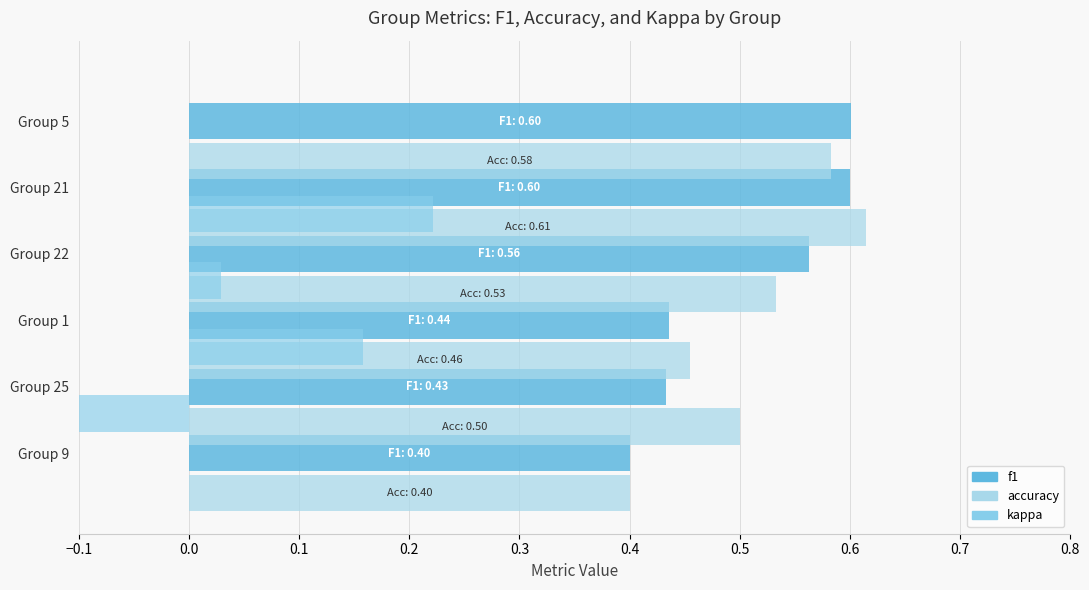

How many values in kappa are below zero?

1